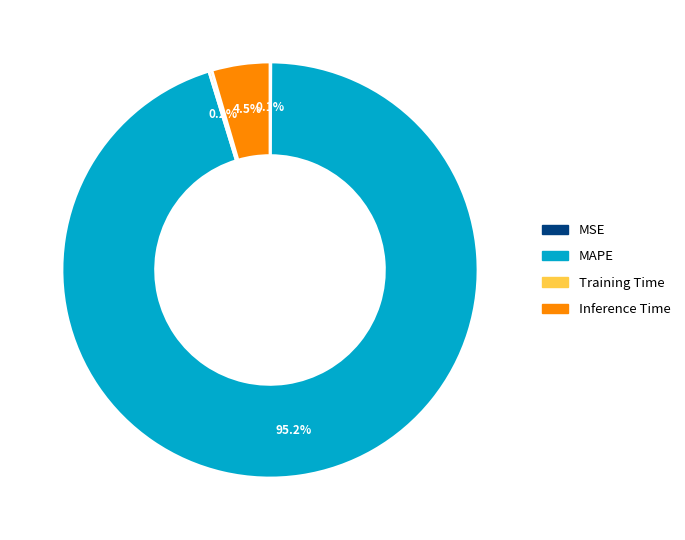

Does any single category account for the majority?

Yes